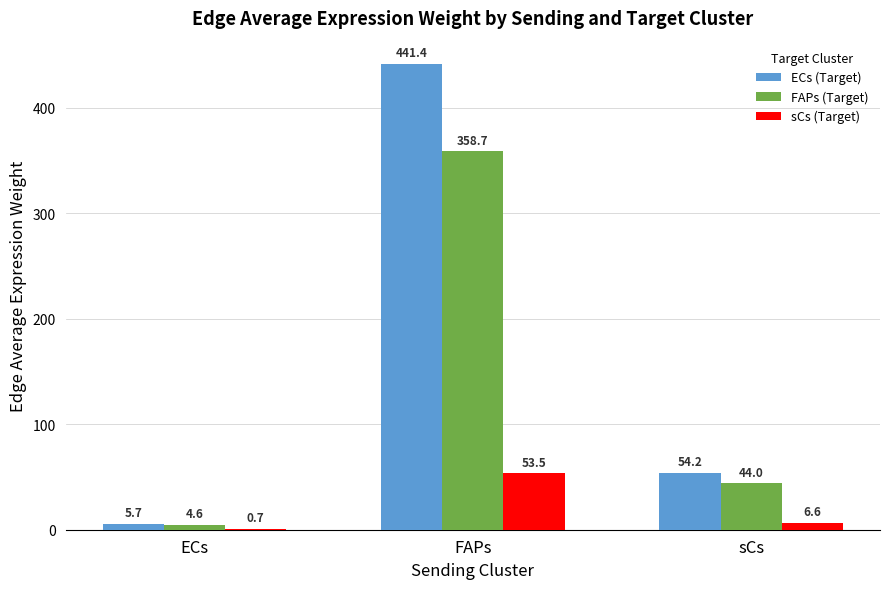

Is it true that FAPs (Target) equals 358.7 at FAPs?

True